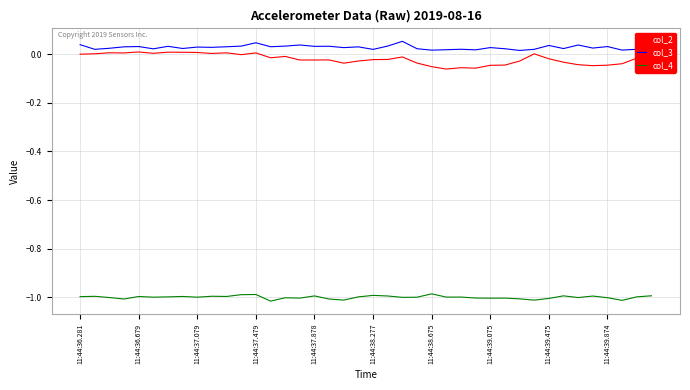

Which series has the largest total across all categories?

col_3